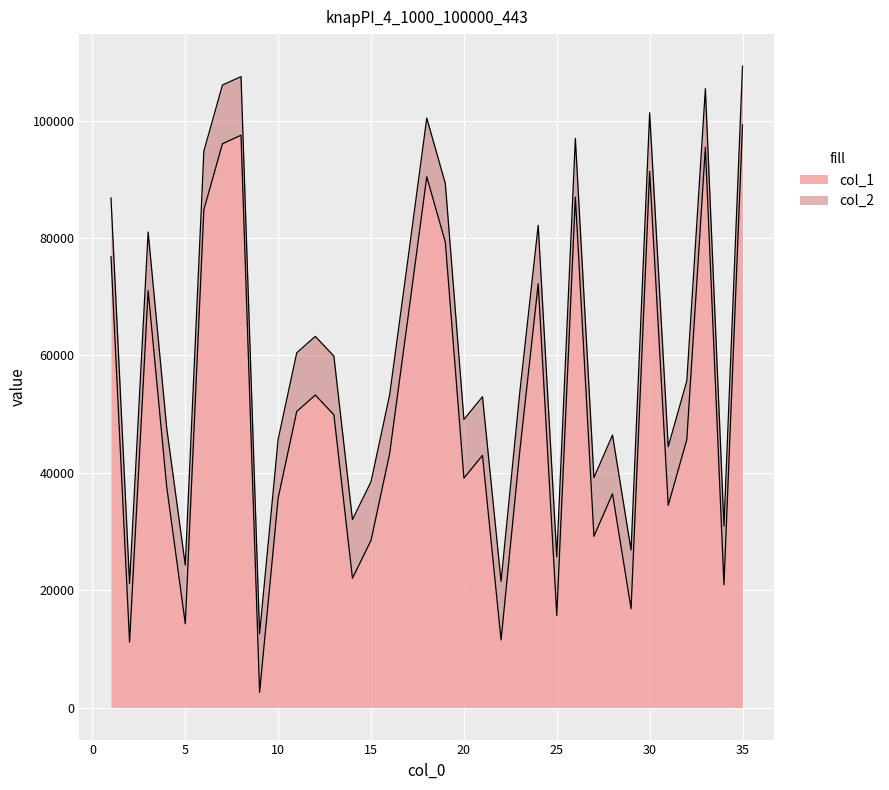

What is the average value of the col_2 series?

61234